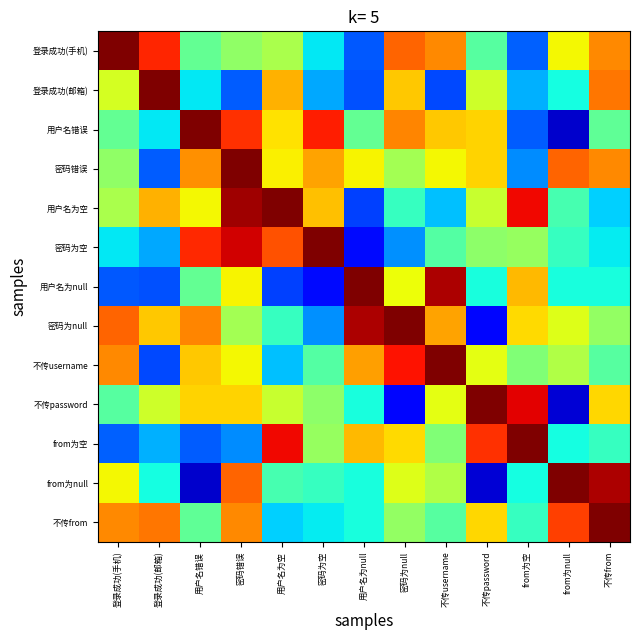

How many series are shown in this chart?

13